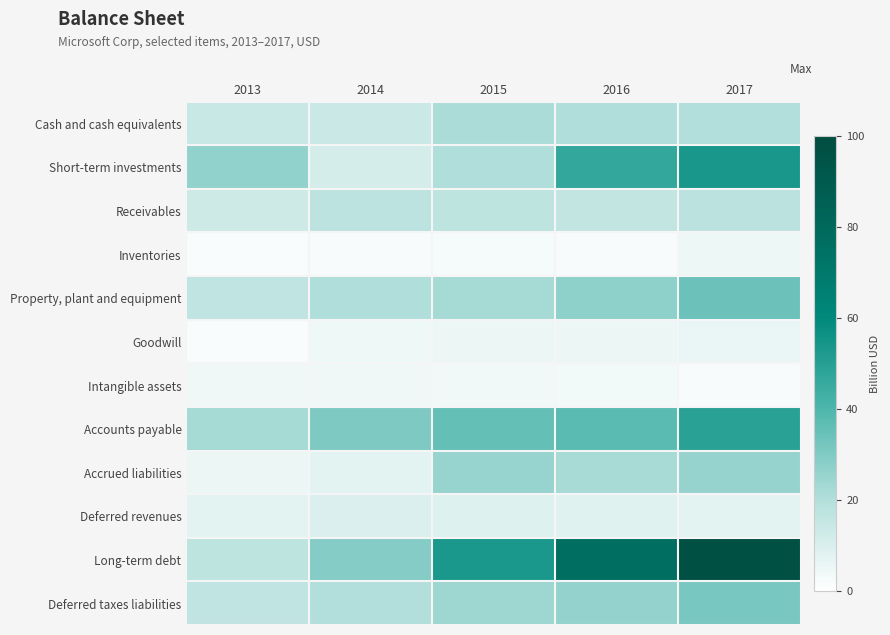

Which series has the widest spread of values?

Long-term debt